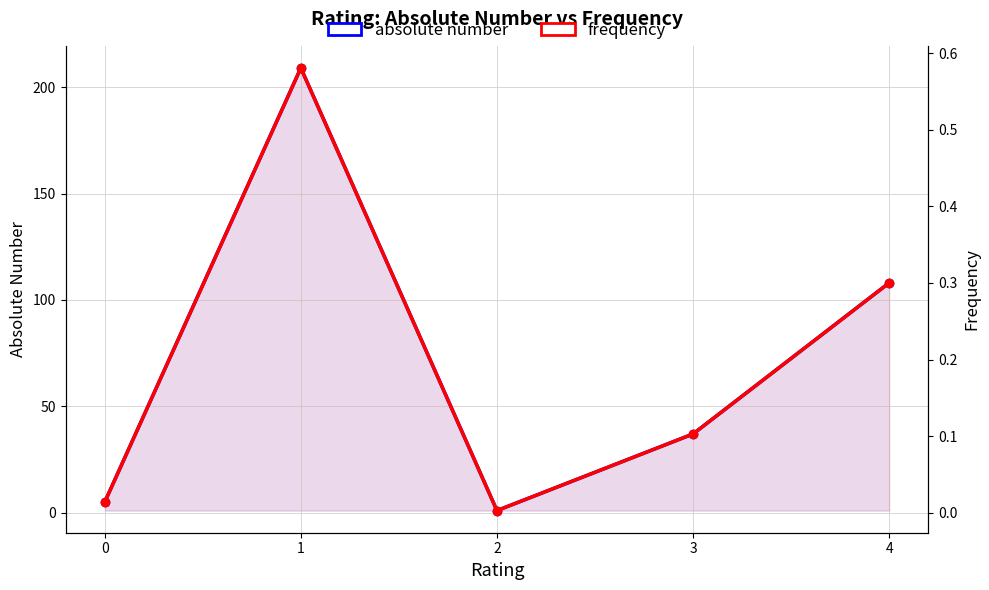

The frequency series shows 0.0 at 2. True or false?

True